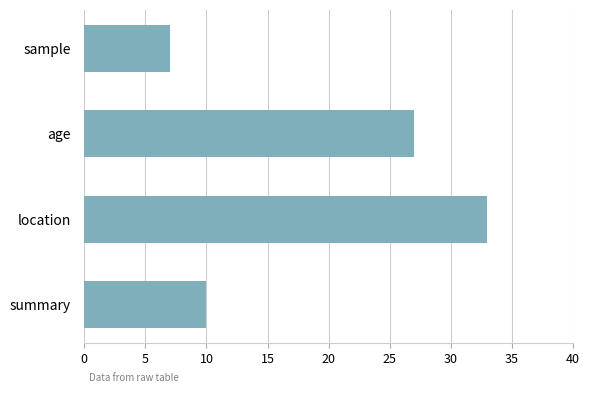

Which category has the highest value across all series?

location